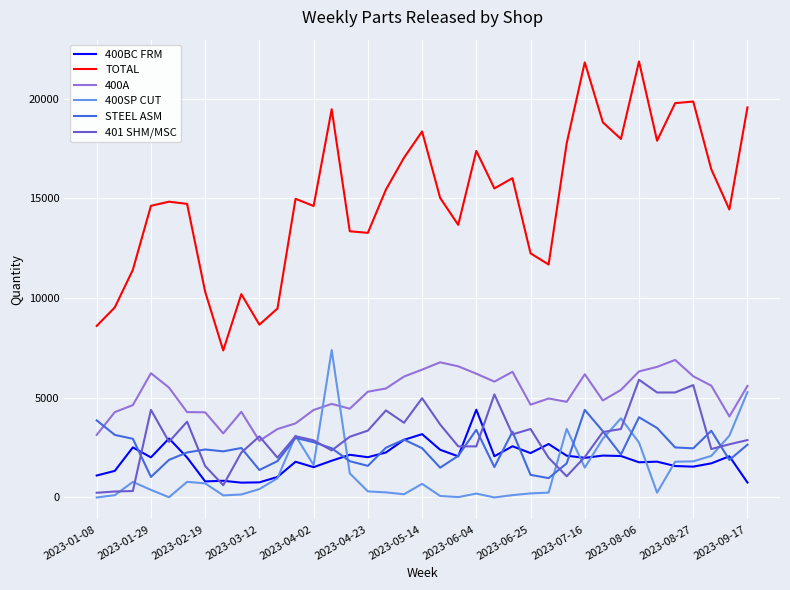

What is the average value of the TOTAL series?

14976